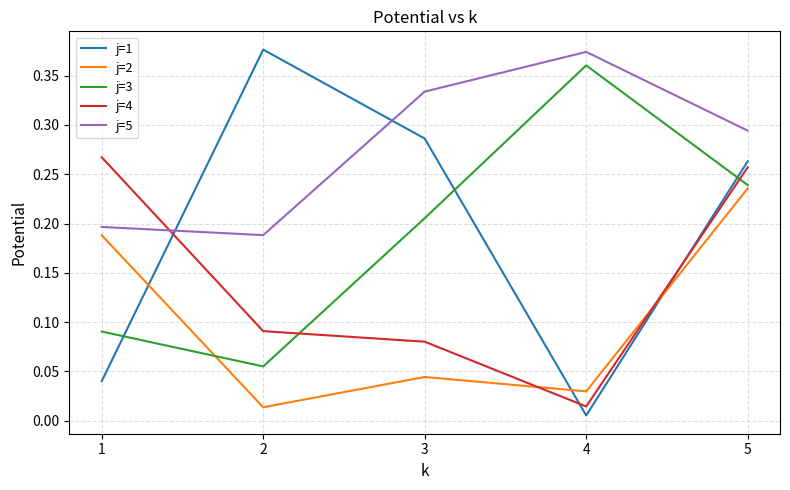

The j=5 series shows 0.2 at 2. True or false?

True